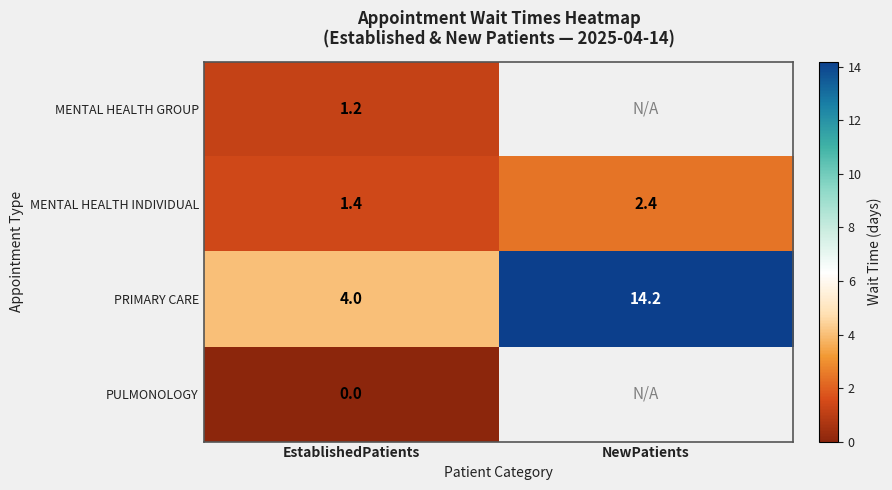

At EstablishedPatients, list the series in order from smallest to largest.

PULMONOLOGY, MENTAL HEALTH GROUP, MENTAL HEALTH INDIVIDUAL, PRIMARY CARE